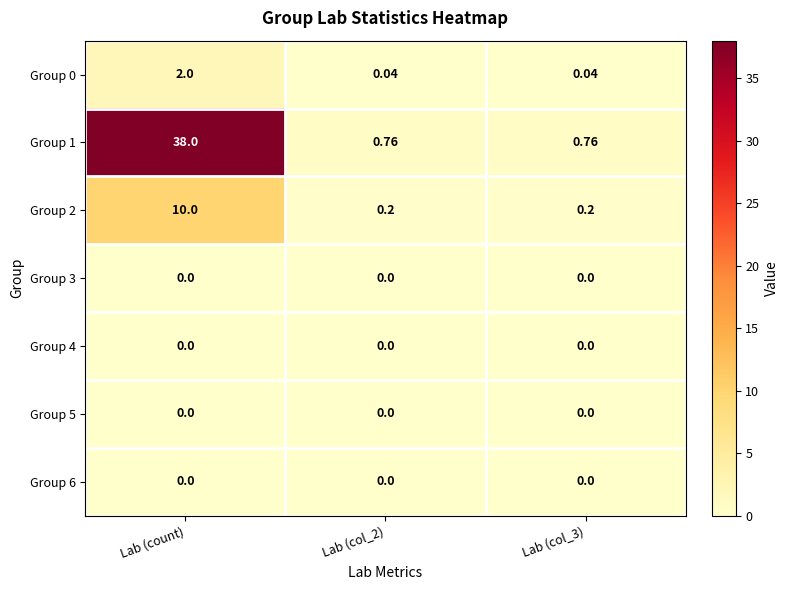

What is the total value across all series at Lab (count)?

50.0